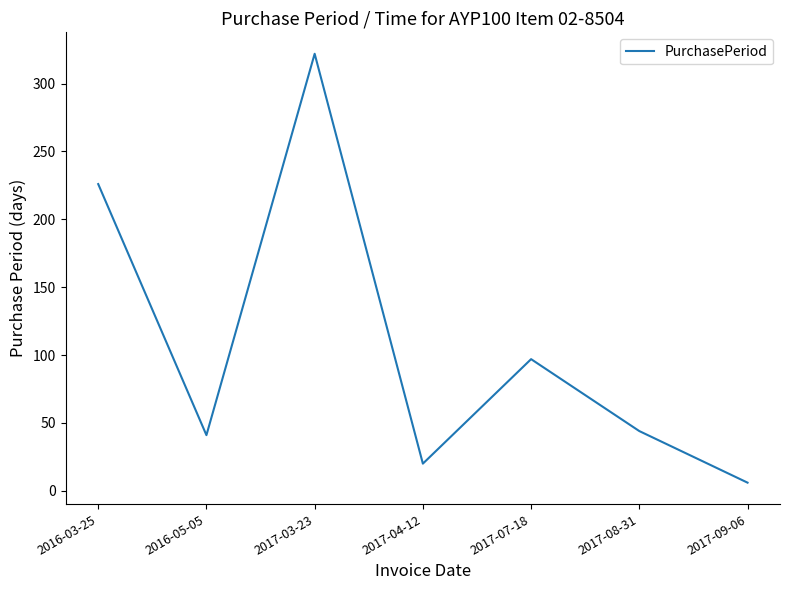

Does the chart have visible grid lines?

No